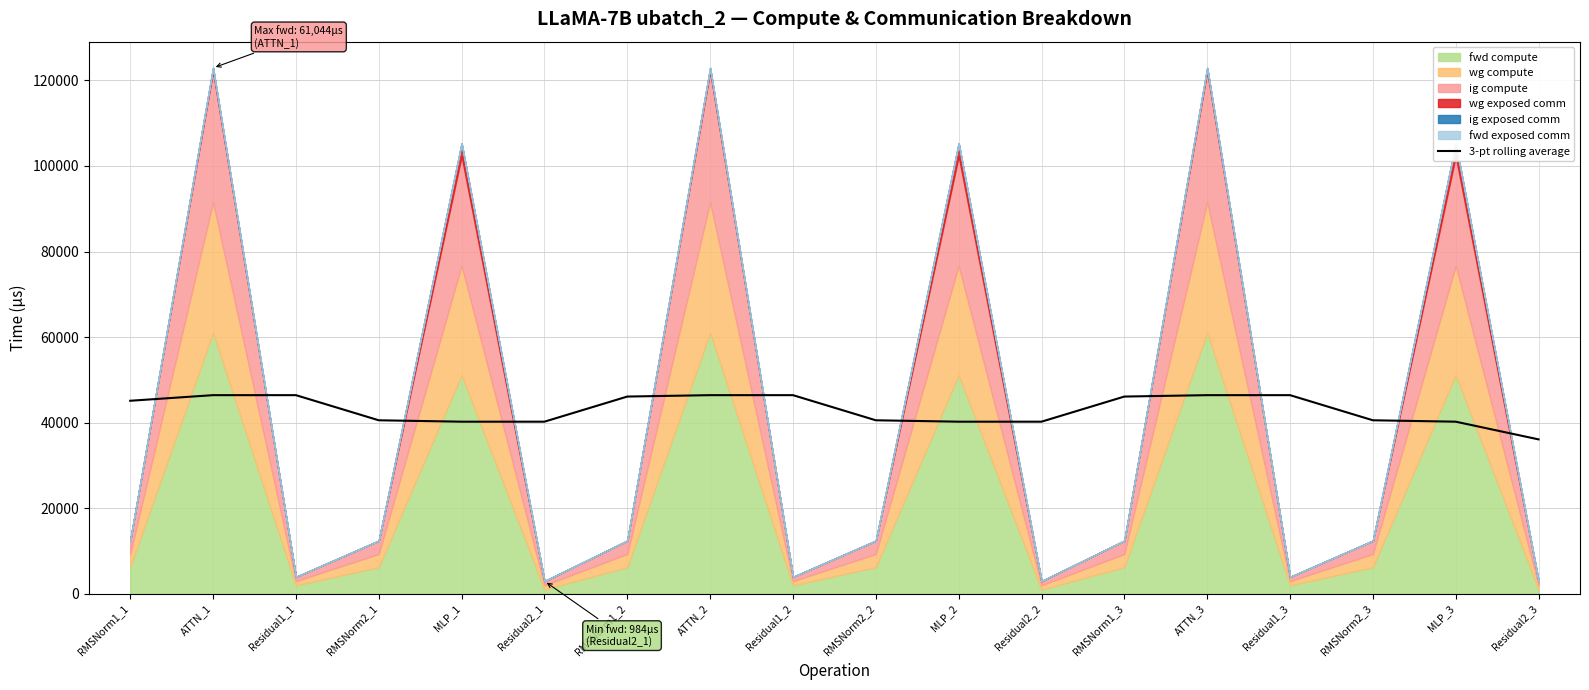

What is the average value?

43033.6